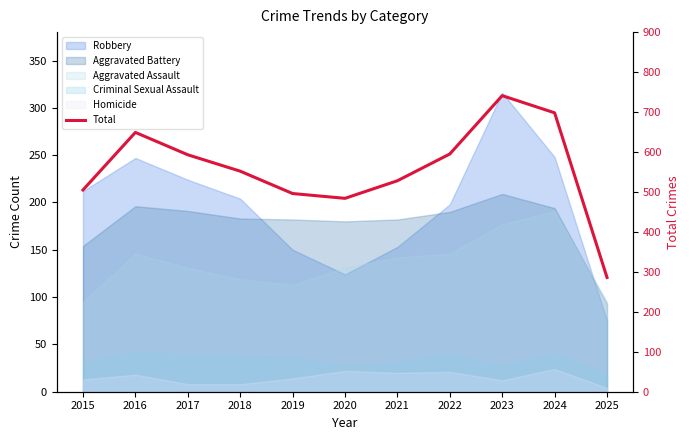

Rank the categories by value from lowest to highest.

2025, 2020, 2019, 2015, 2021, 2018, 2017, 2022, 2016, 2024, 2023